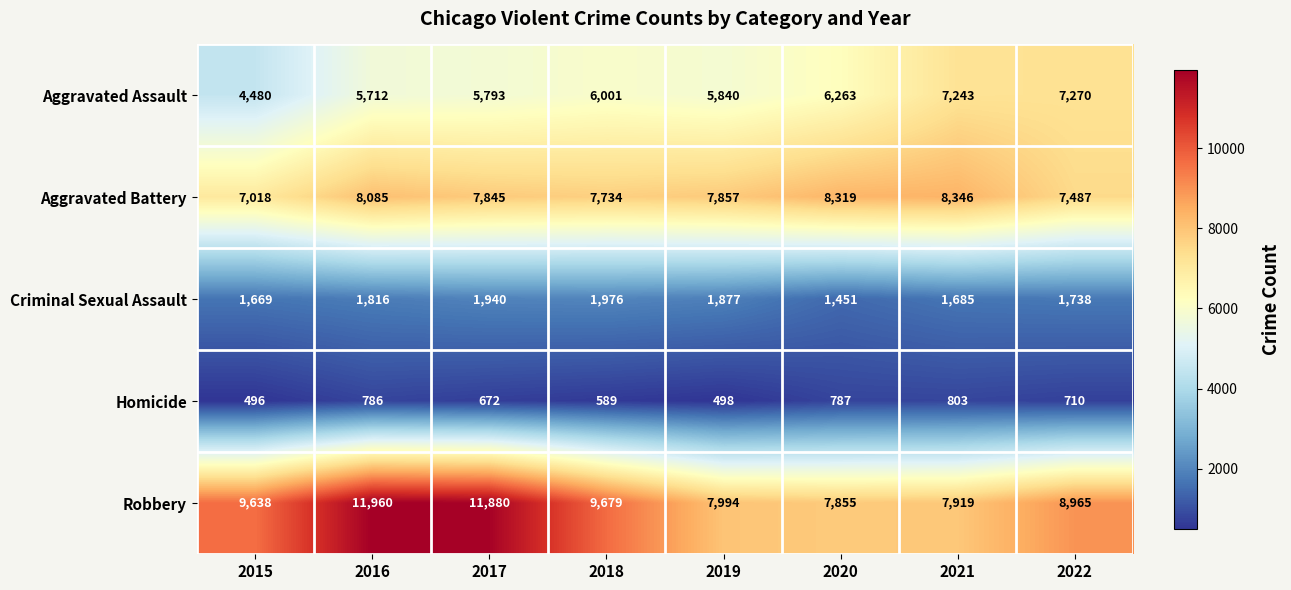

At which label does Aggravated Battery first exceed 7857?

2016